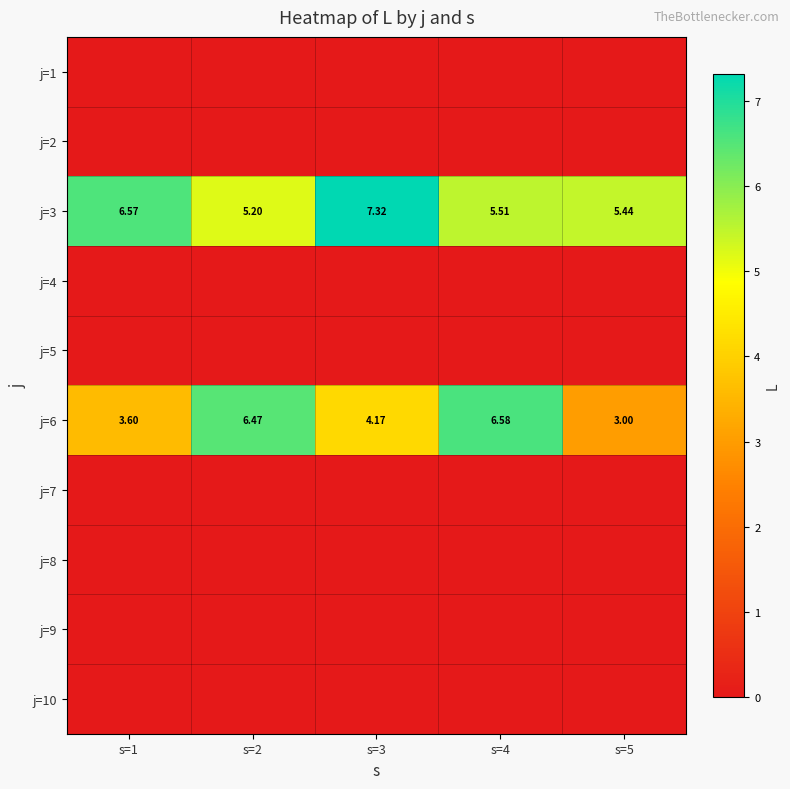

What is the spread (max minus min) of values at s=3?

7.3